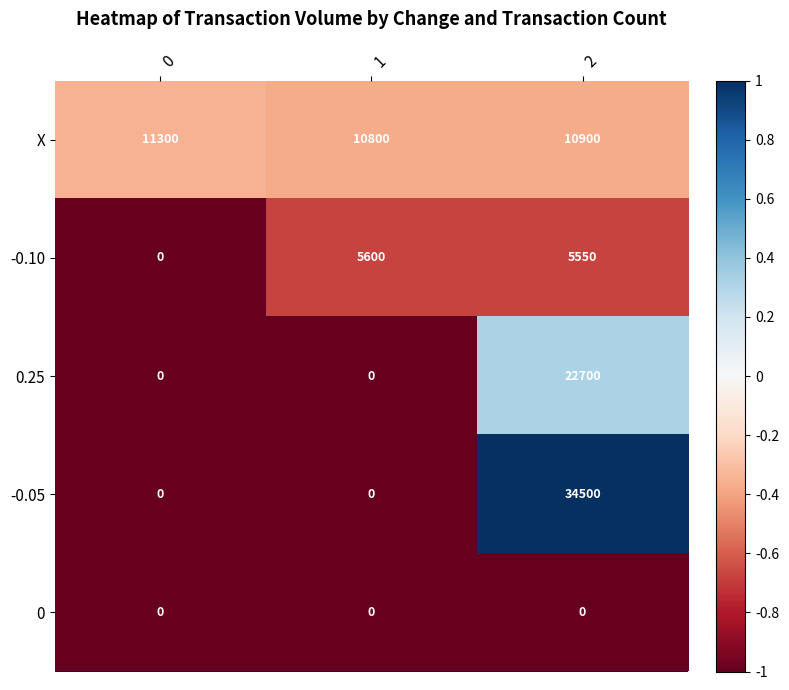

Reading left to right, extract all data points from this chart.

X: 11300	10800	10900
-0.10: 0	5600	5550
0.25: 0	0	22700
-0.05: 0	0	34500
0: 0	0	0